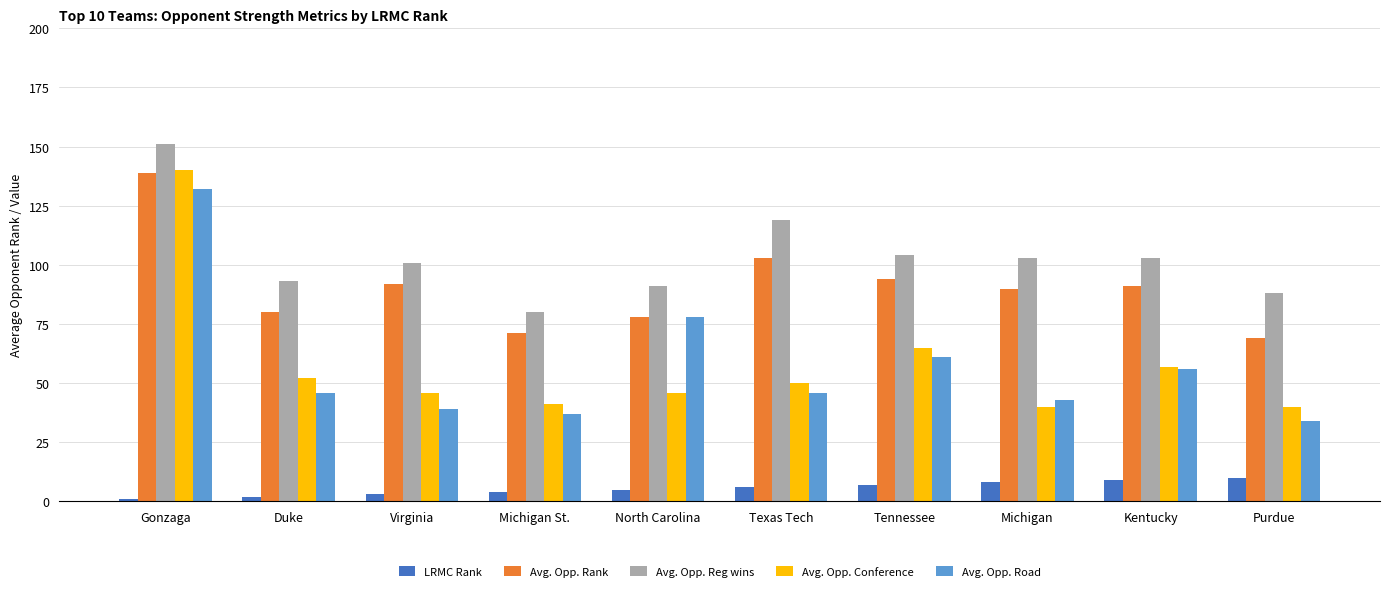

Count the number of data series in this chart.

5